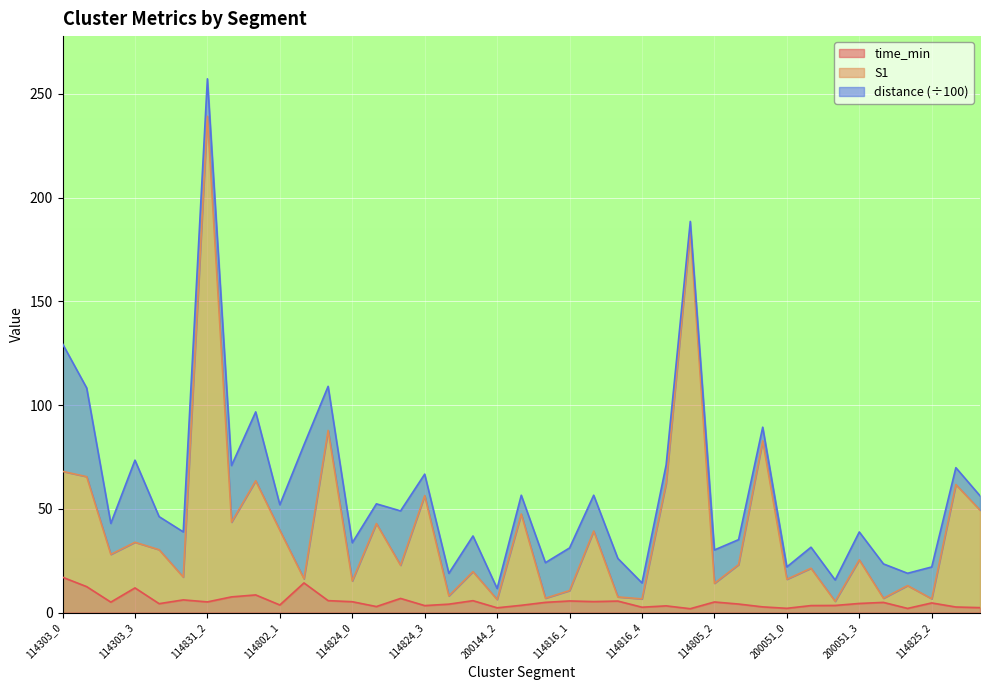

The time_min series shows 2.3 at 200144_2. True or false?

True